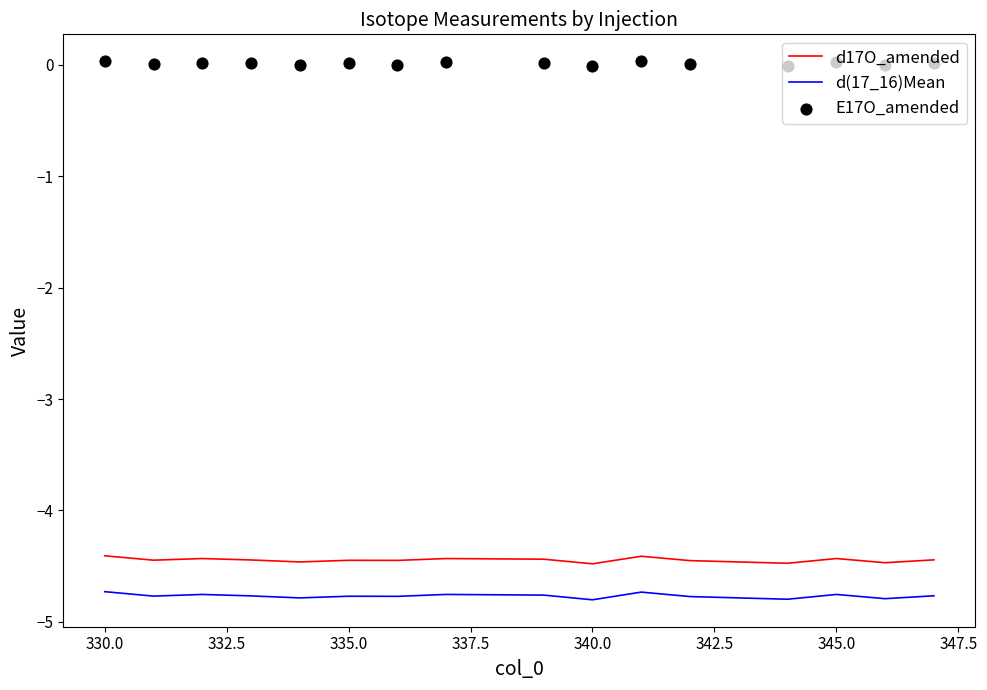

True or false: d17O_amended has a value of -6.6 at 330.0.

False